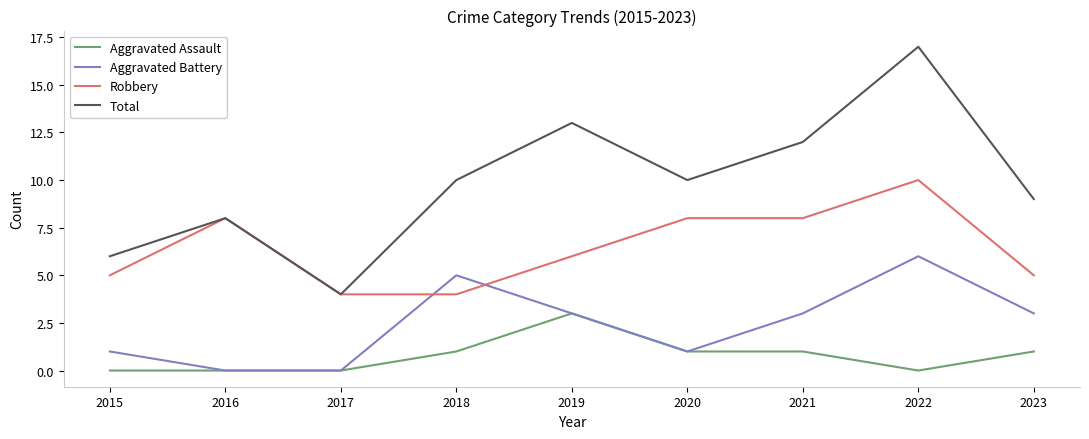

Which series has the largest total across all categories?

Total